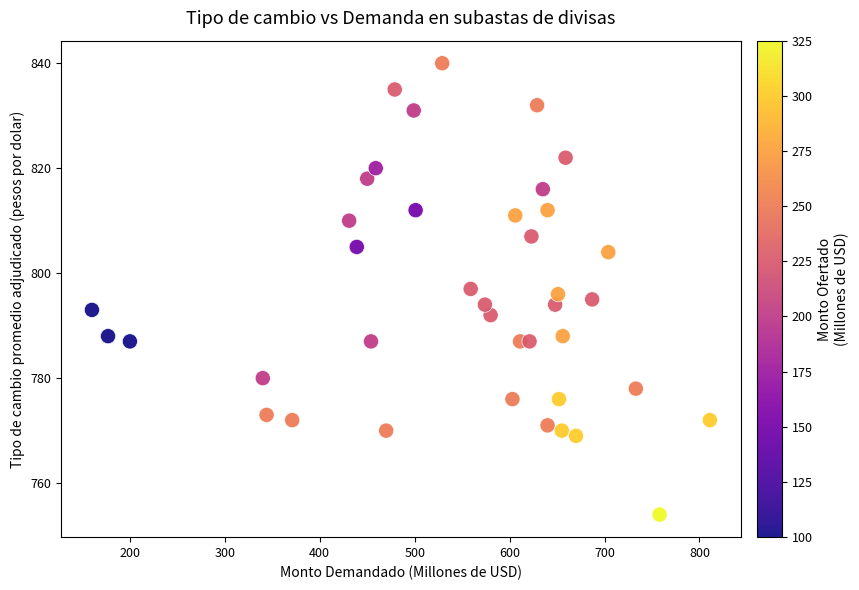

What is the range of X values (max minus min)?

651